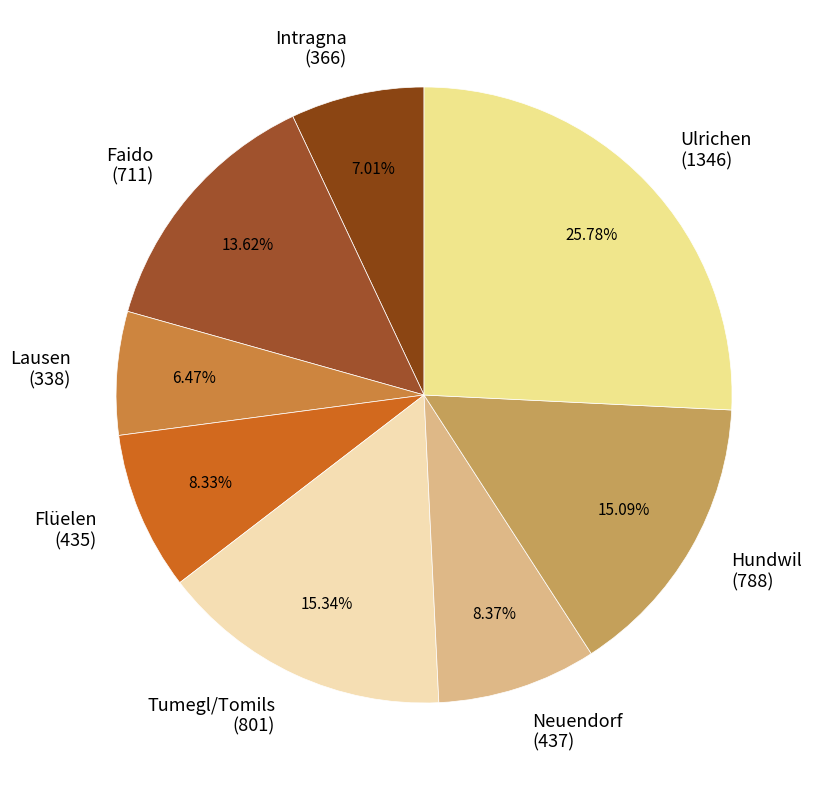

Rank the categories by value from highest to lowest.

Ulrichen, Tumegl/Tomils, Hundwil, Faido, Neuendorf, Flüelen, Intragna, Lausen